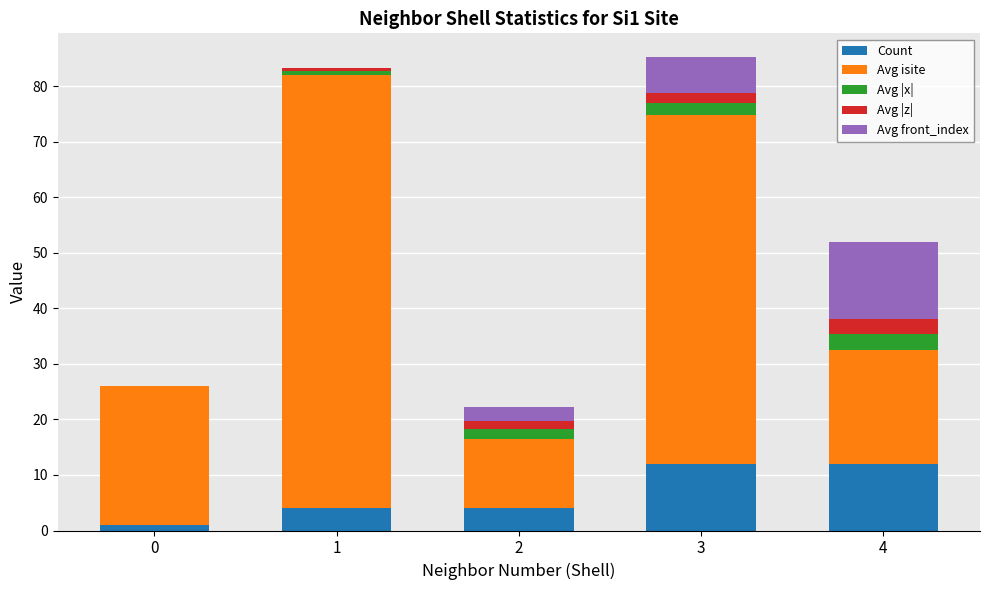

Reading left to right, list the values for the Count series.

0=1.0	1=4.0	2=4.0	3=12.0	4=12.0